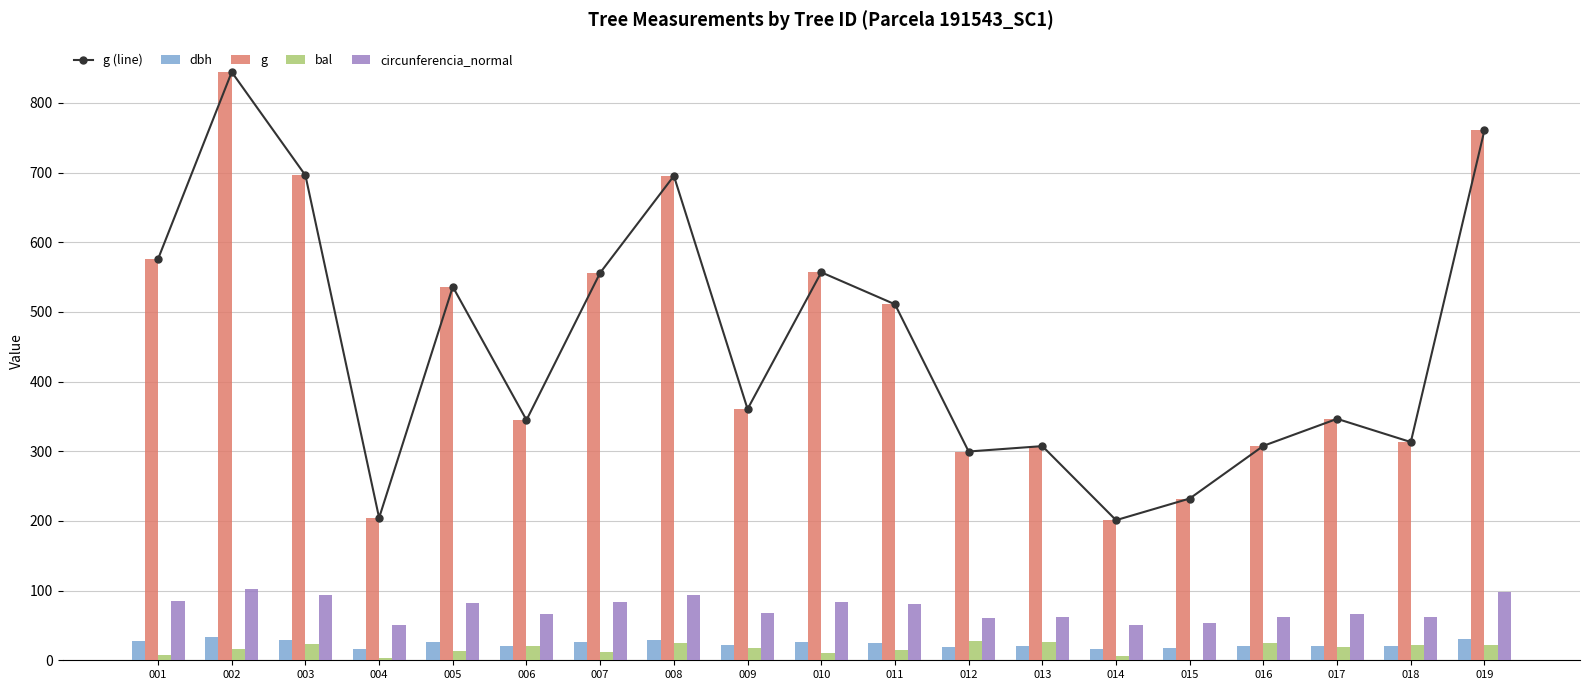

How many values in the dbh series exceed 21?

11